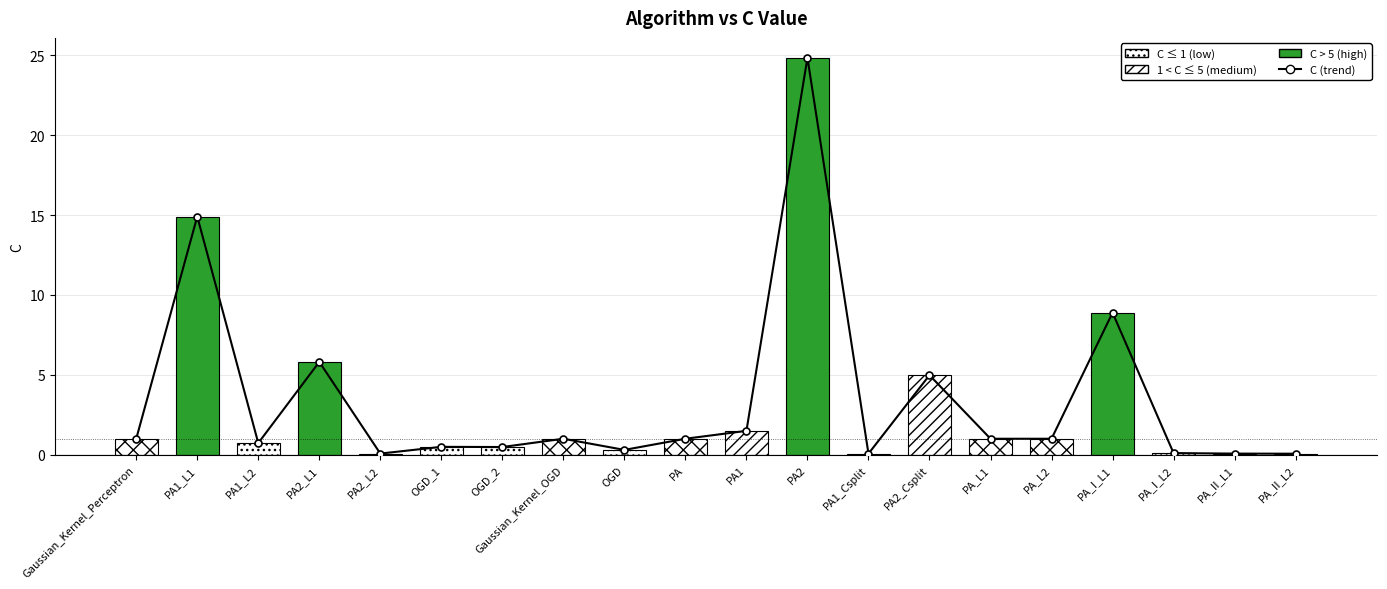

What is the change in value from PA to PA1_Csplit?

-0.9